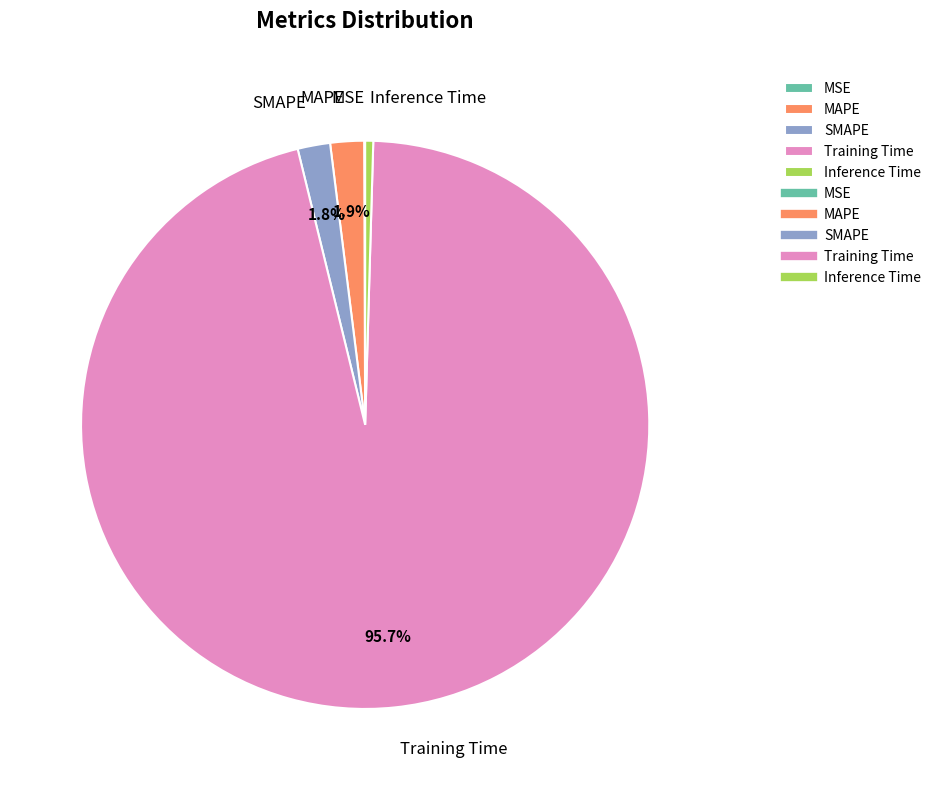

What percentage is NOT represented by MAPE?

98.1%